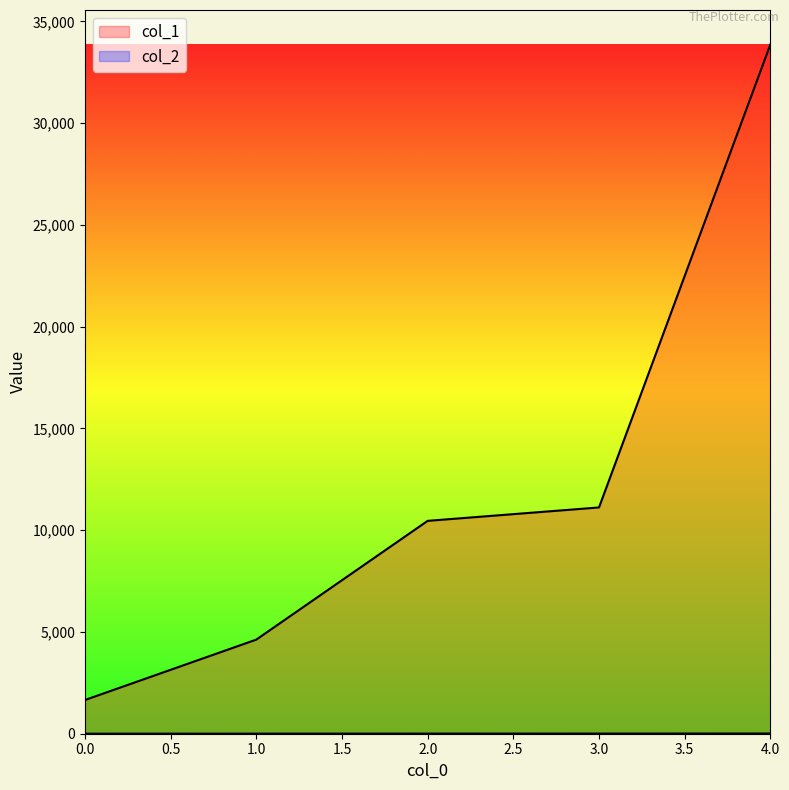

What is the sum of all col_2 values?

31